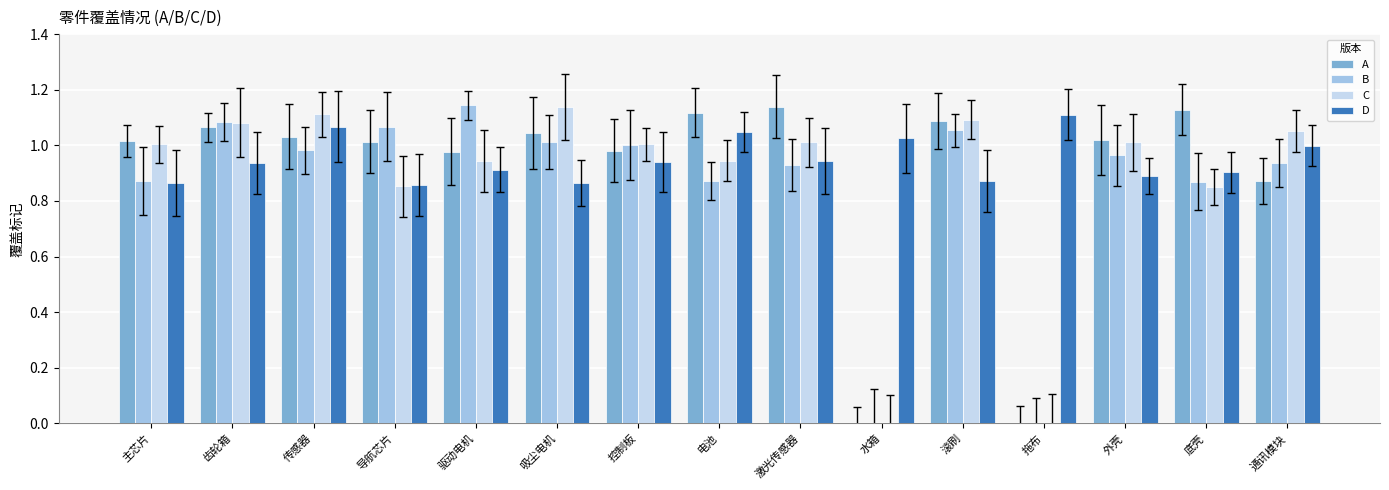

Which series has the largest total across all categories?

D